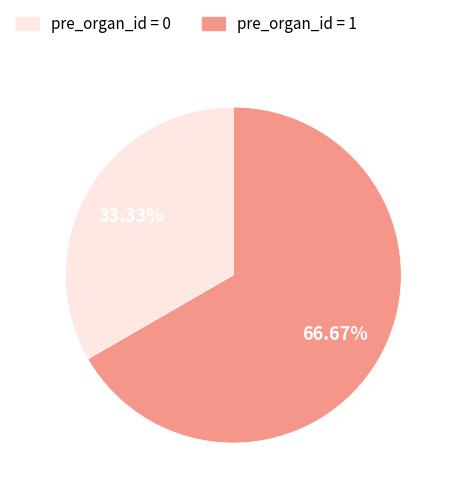

Does any single category account for the majority?

Yes